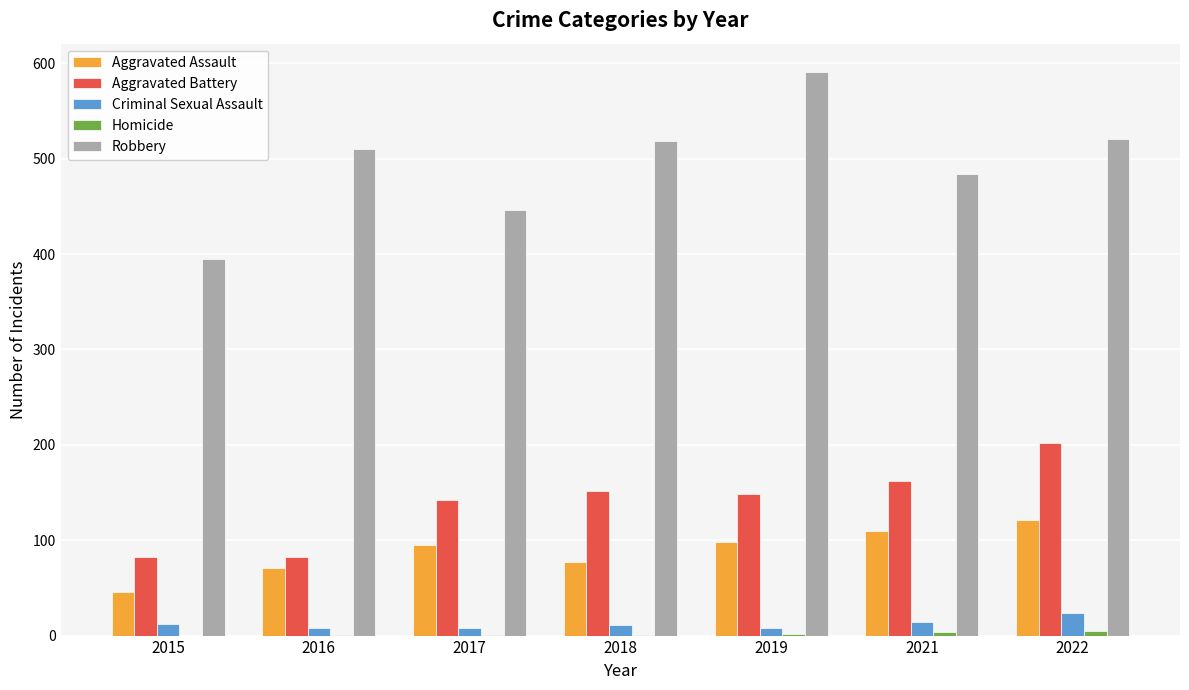

Which series changed the most between 2015 and 2021?

Robbery